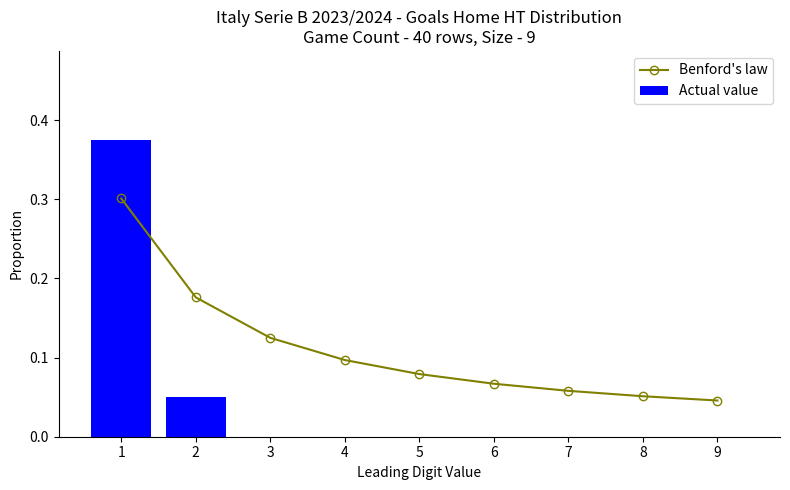

What is the sum of all Benford's law values?

1.0